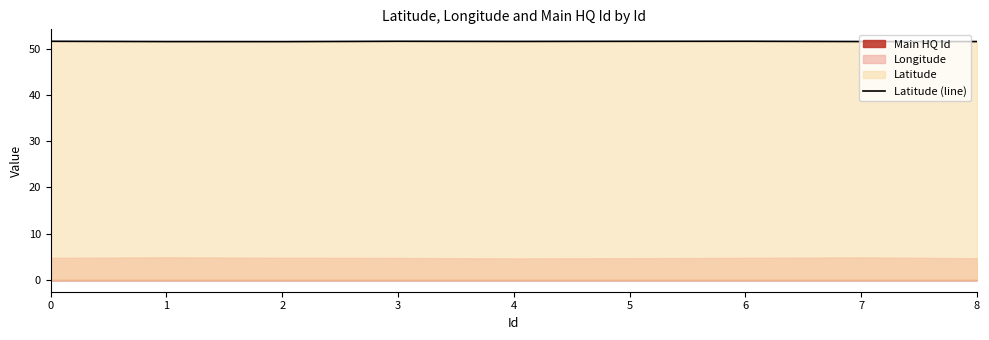

At which label is the value closest to 51?

2